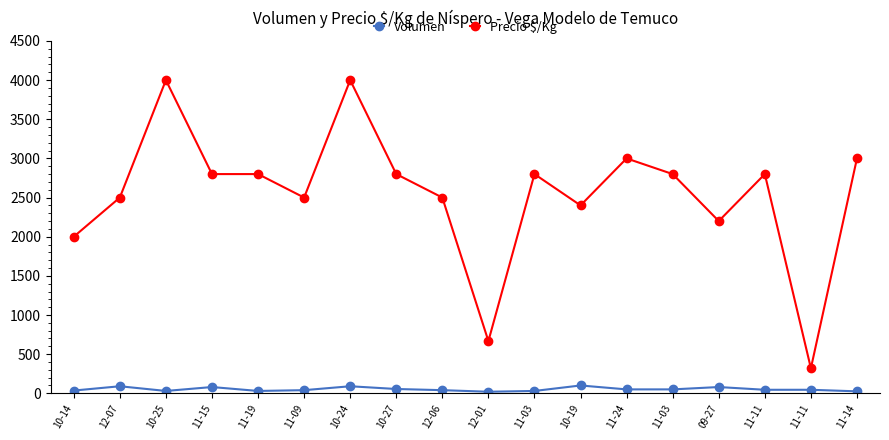

True or false: Volumen and Precio $/Kg intersect in this chart.

False